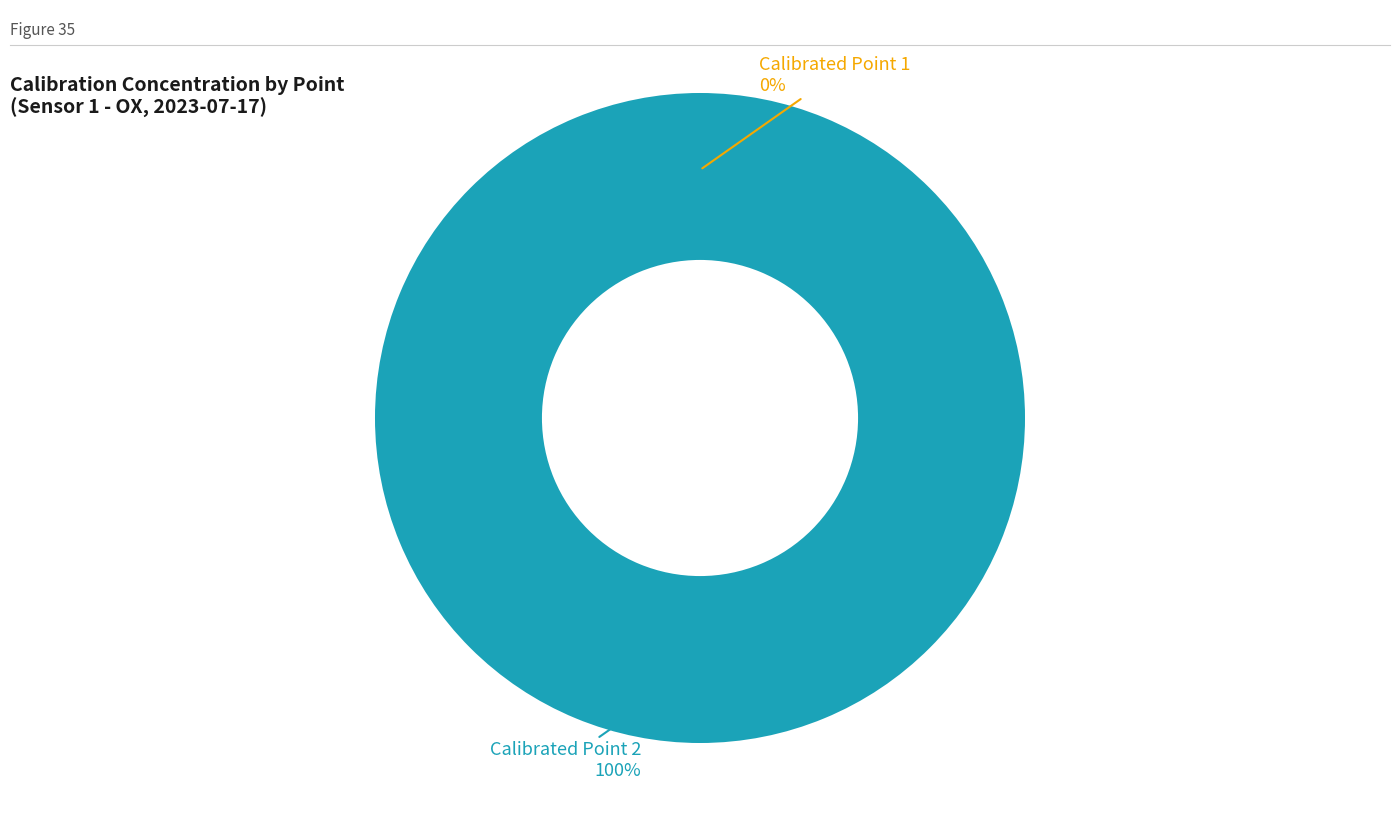

How many slices are in this pie chart?

2